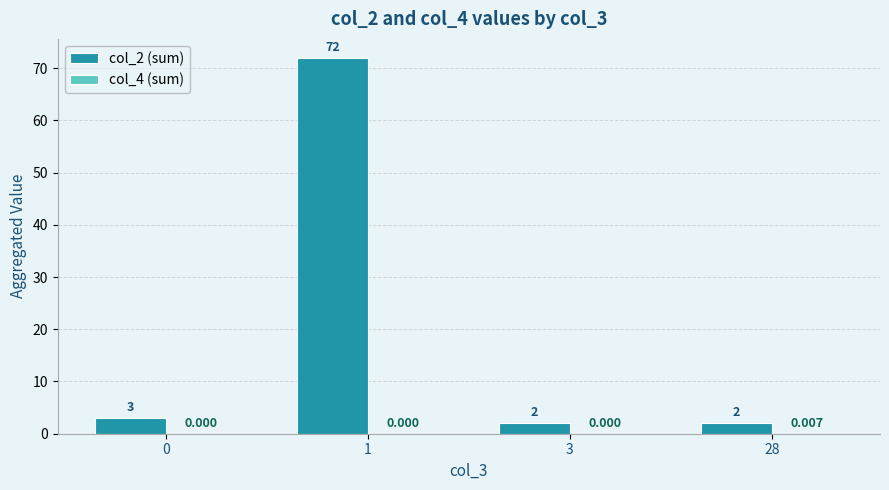

True or false: col_4 (sum) has a value of 0.0 at 28.

False